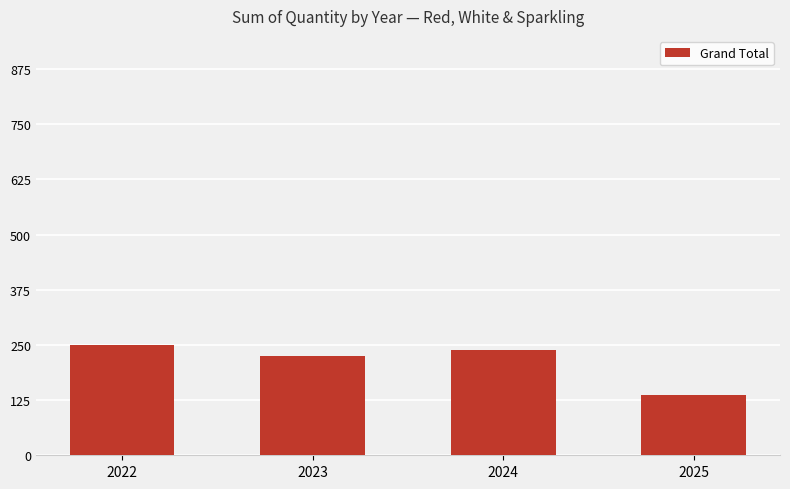

What is the change in value from 2024 to 2025?

-103